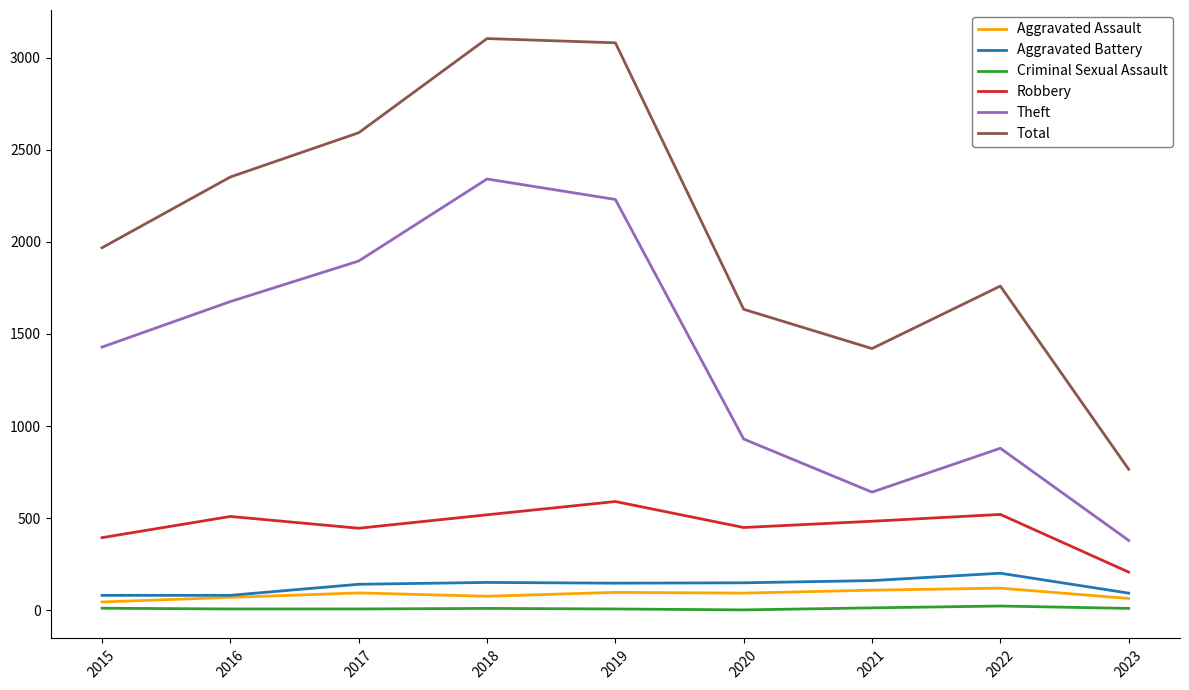

What is the minimum value for Theft?

380